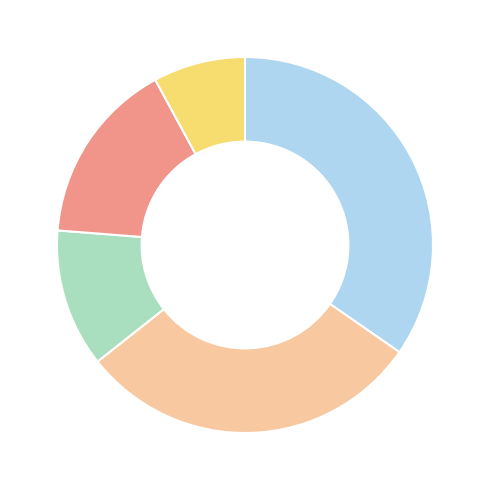

Does any single category account for the majority?

No